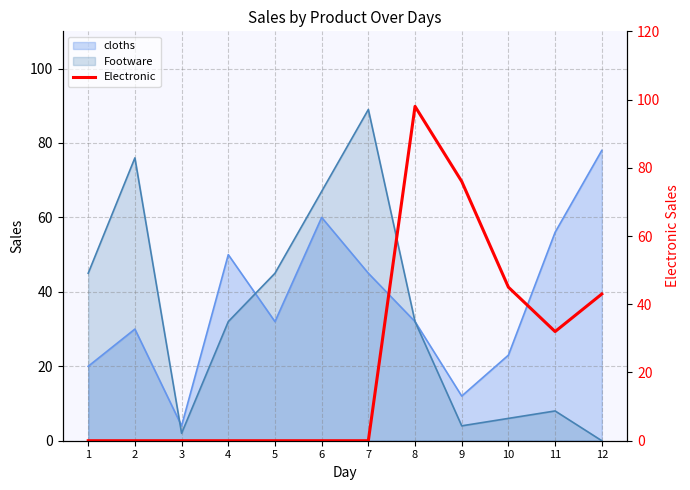

The value at 10 is 45. True or false?

True